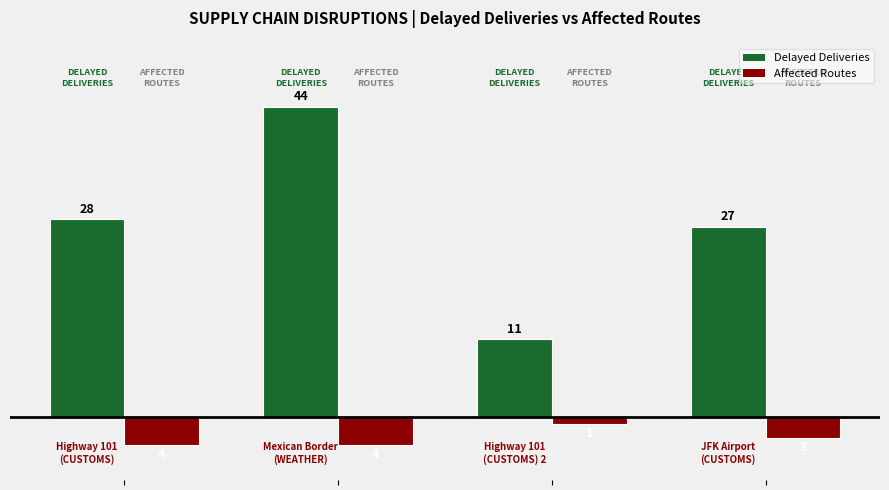

What is the value of the Delayed Deliveries bar at the 3rd from the left?

11